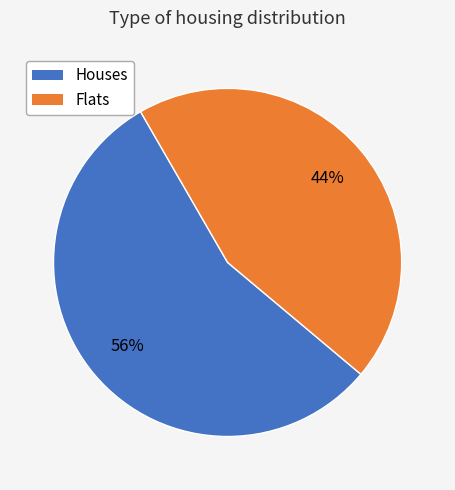

Is there a majority slice in this chart?

Yes